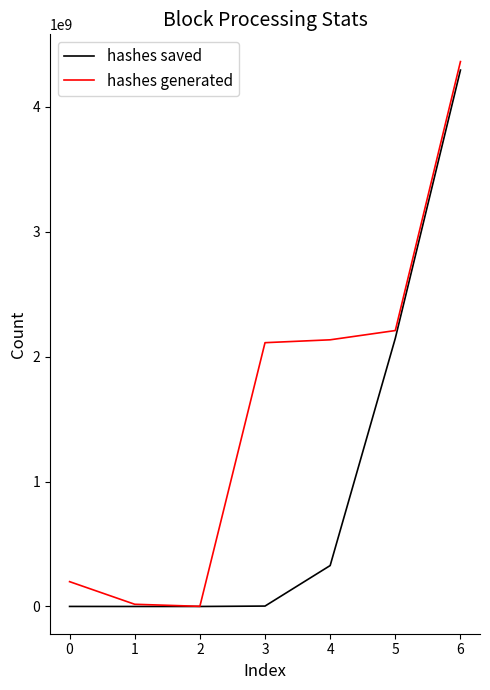

Which series has the widest spread of values?

hashes generated